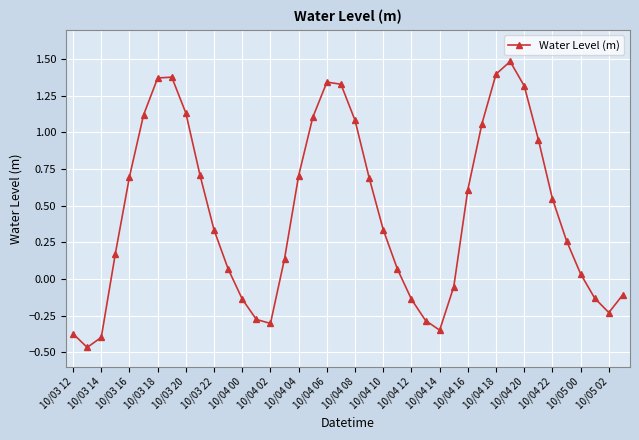

How many values are below 0?

13